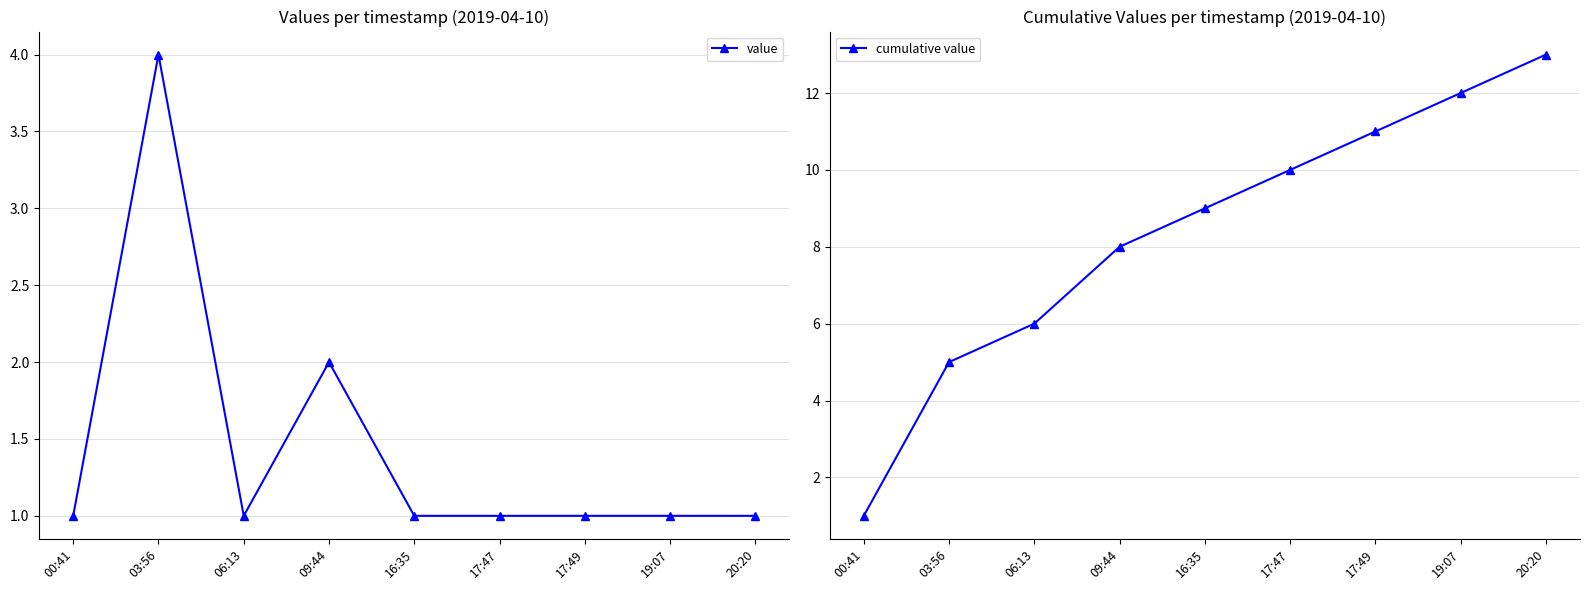

Where does the cumulative value series first go above 9?

17:47